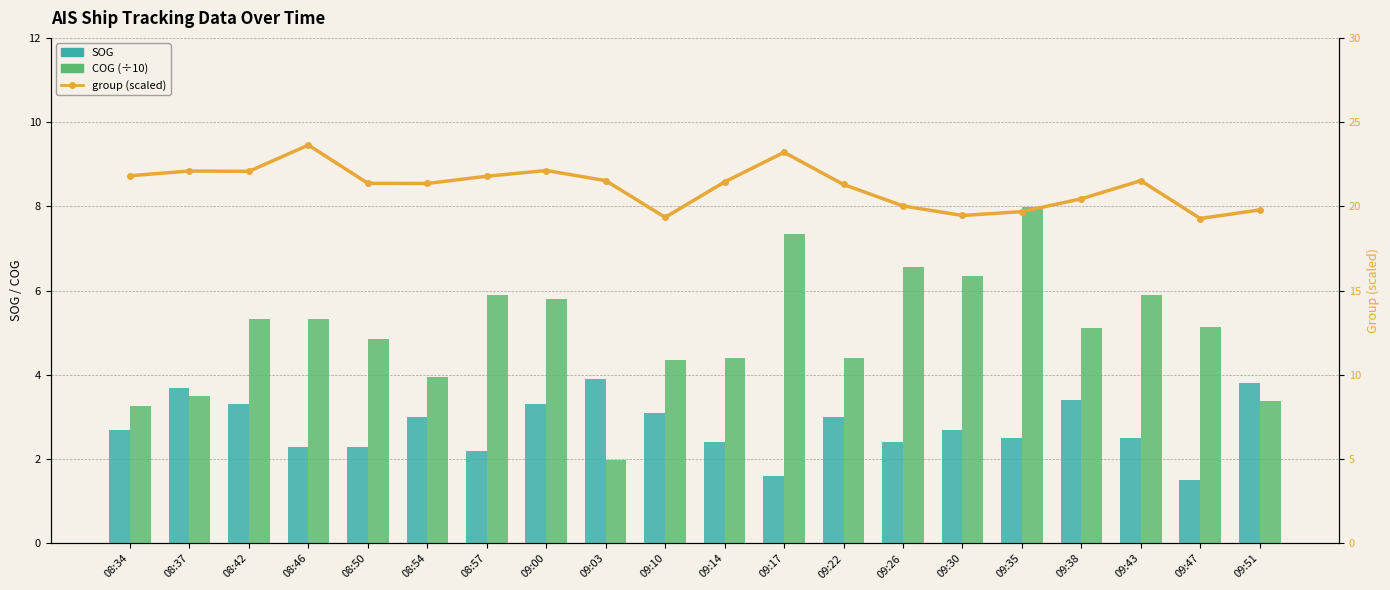

Does the chart contain any negative values?

No